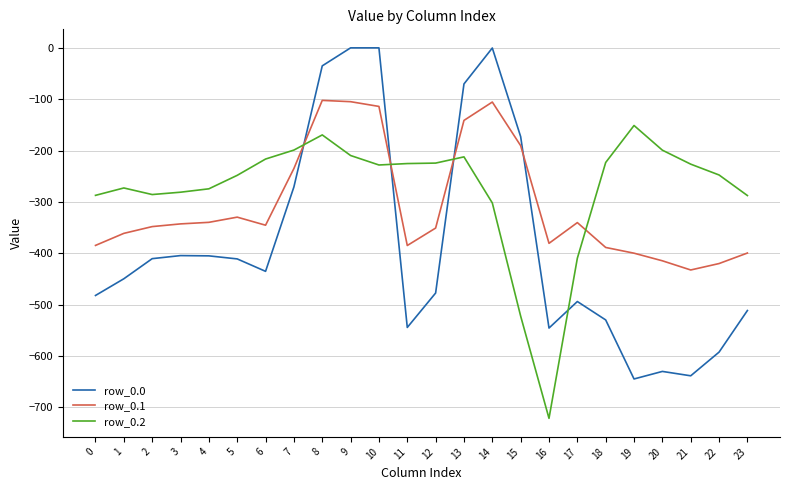

Between which two adjacent categories do row_0.2 and row_0.0 first intersect?

7 and 8